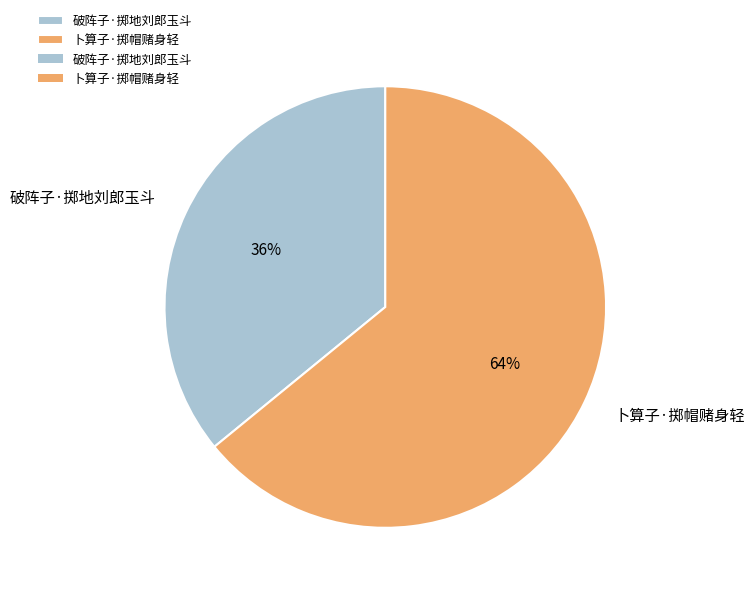

Is the sum of 卜算子·掷帽赌身轻 and 破阵子·掷地刘郎玉斗 greater than half?

Yes